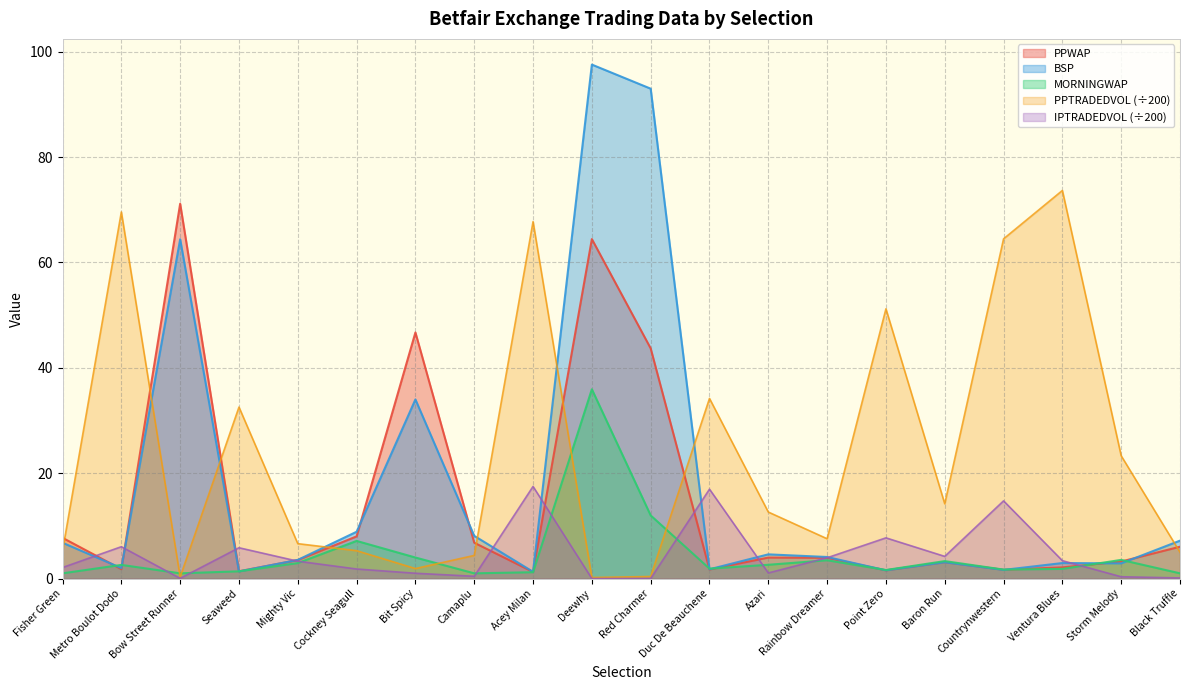

What is the value of the BSP point at the 3rd from the left?

64.4